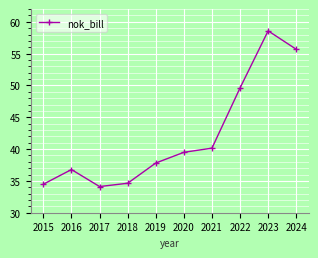

The chart shows a value of 34.5 at 2015. True or false?

True